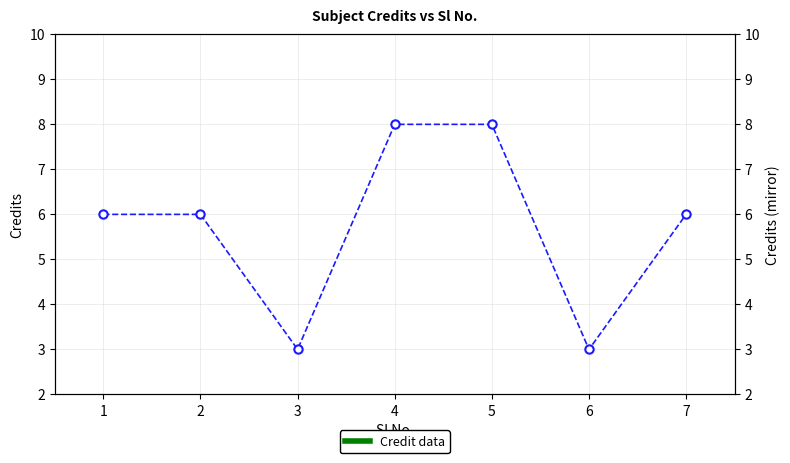

How many data points does each series have?

7